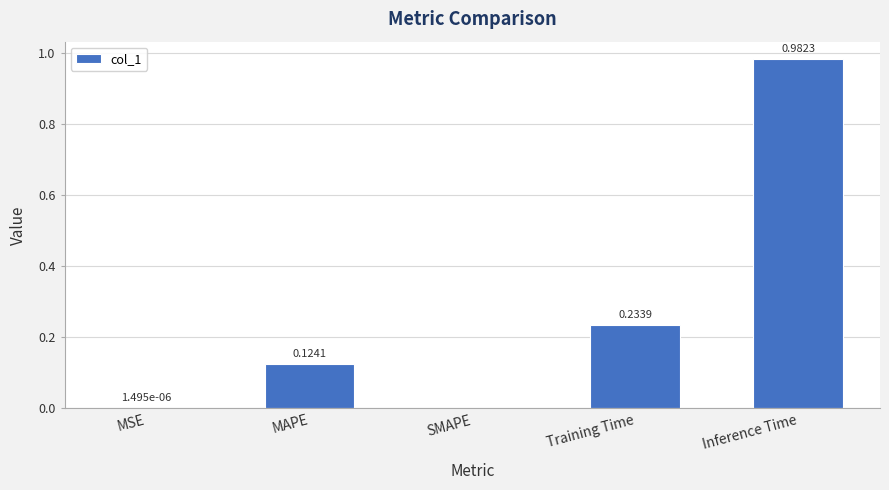

What is the sum of all values?

1.3